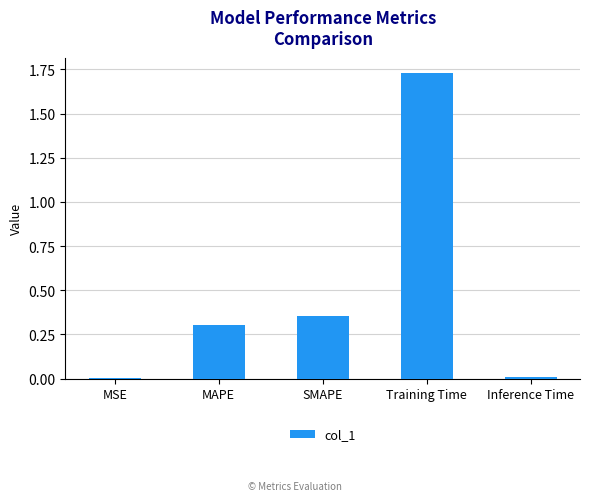

Which label corresponds to the largest value in the chart?

Training Time